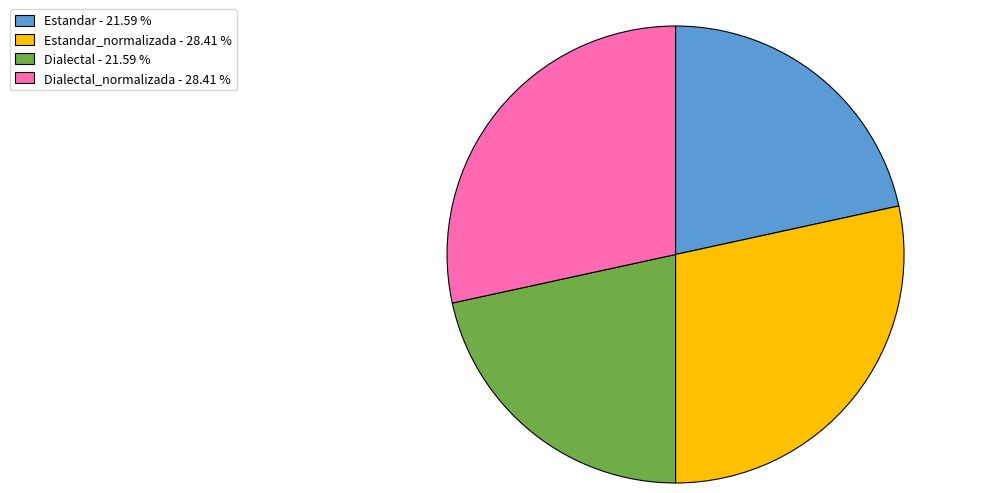

Is there a majority slice in this chart?

No